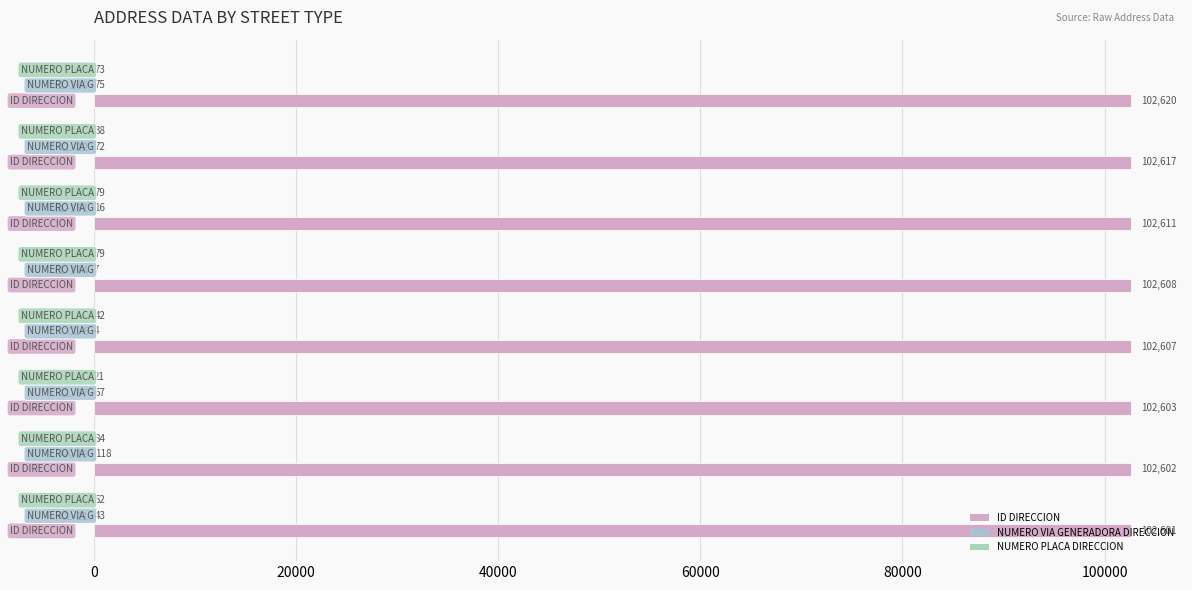

How many series are shown in this chart?

3